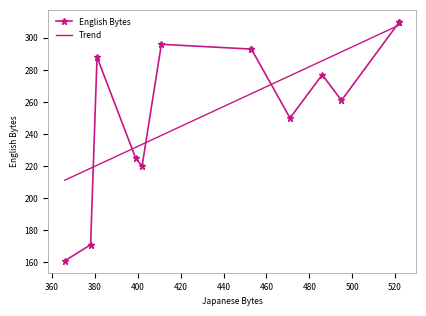

Where is the data nearest to the value 235?

399